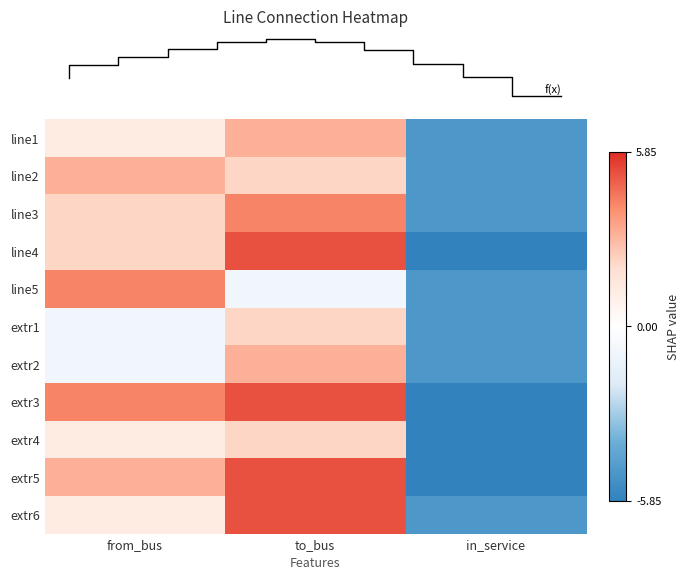

Count the number of data series in this chart.

11